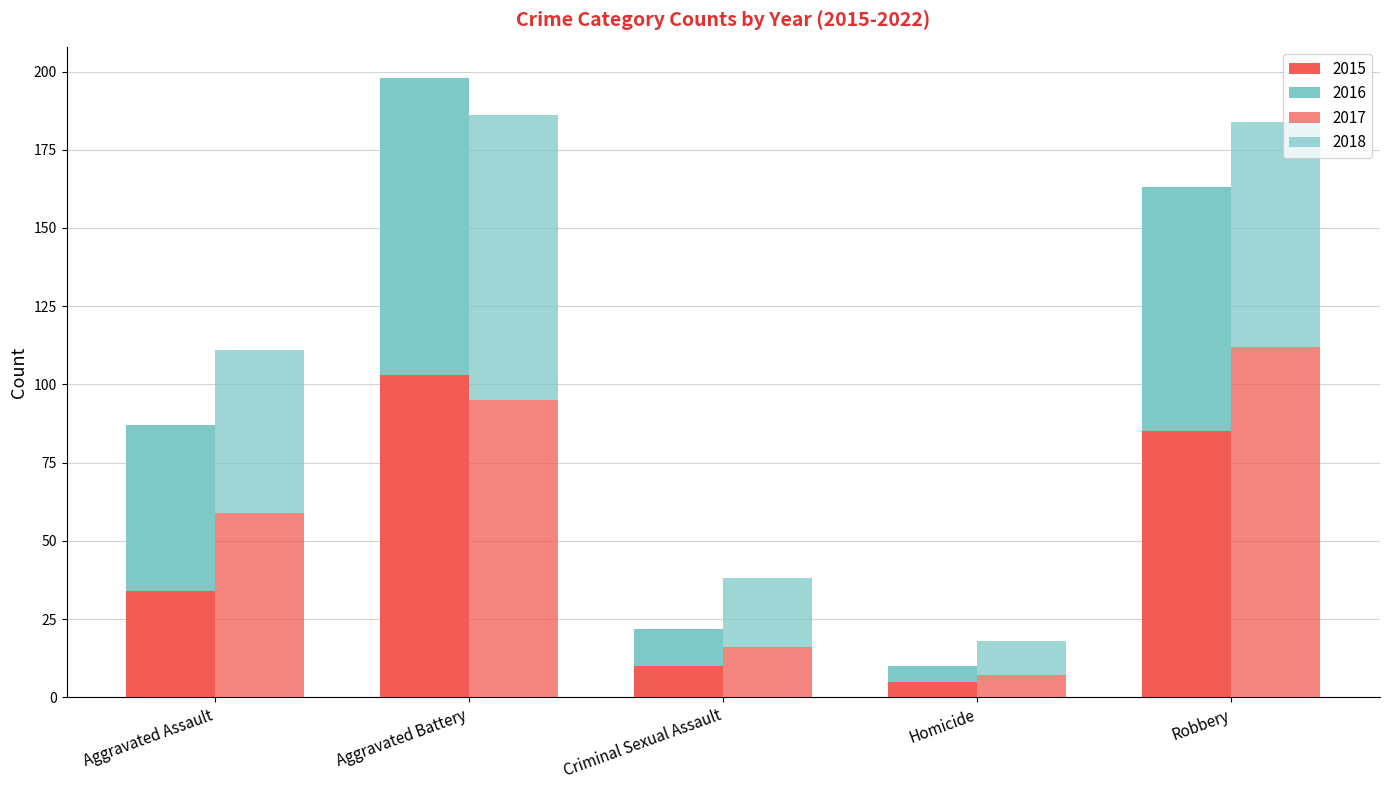

At which category is the sum across all series the highest?

Aggravated Battery